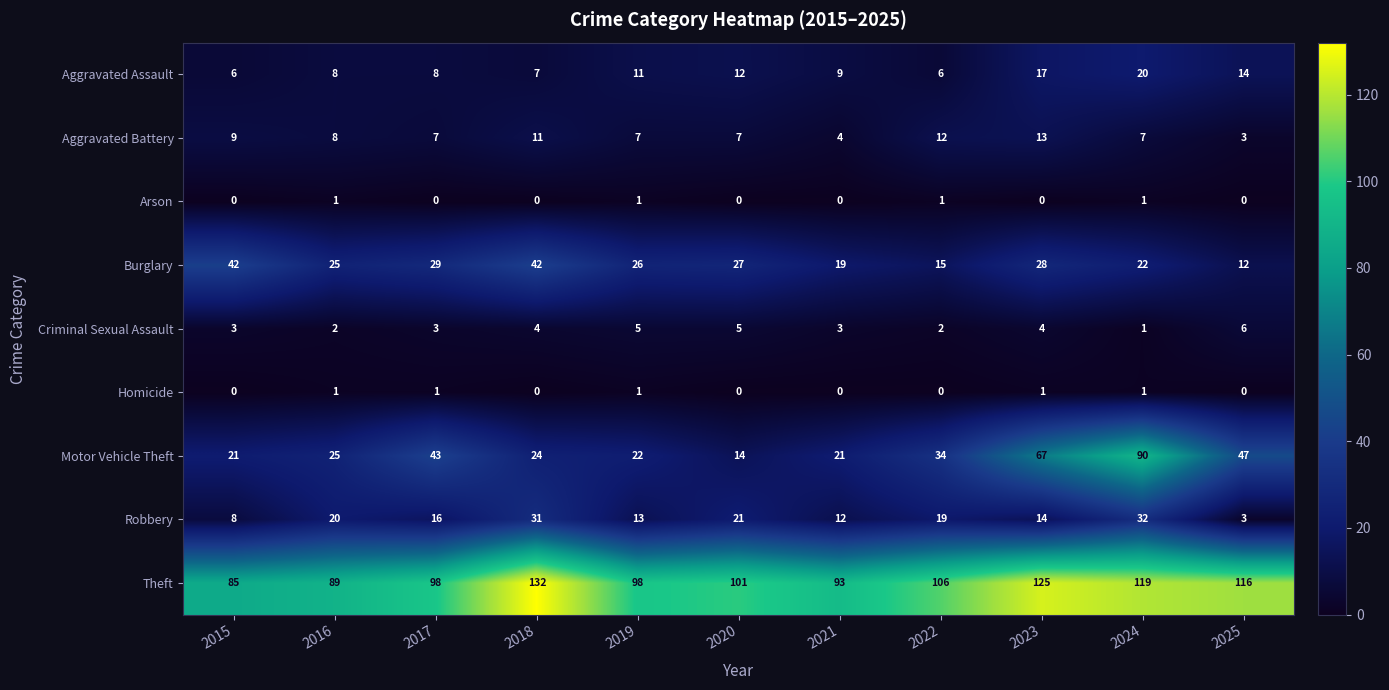

Read the Aggravated Assault value at 2023, to the nearest 5.

15